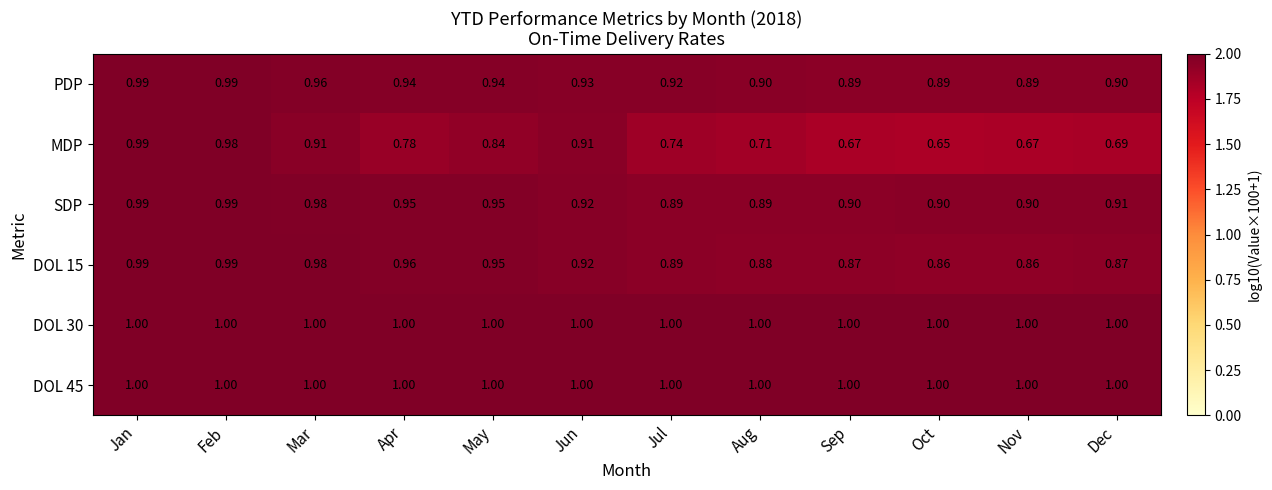

At which category is the sum across all series the highest?

Jan